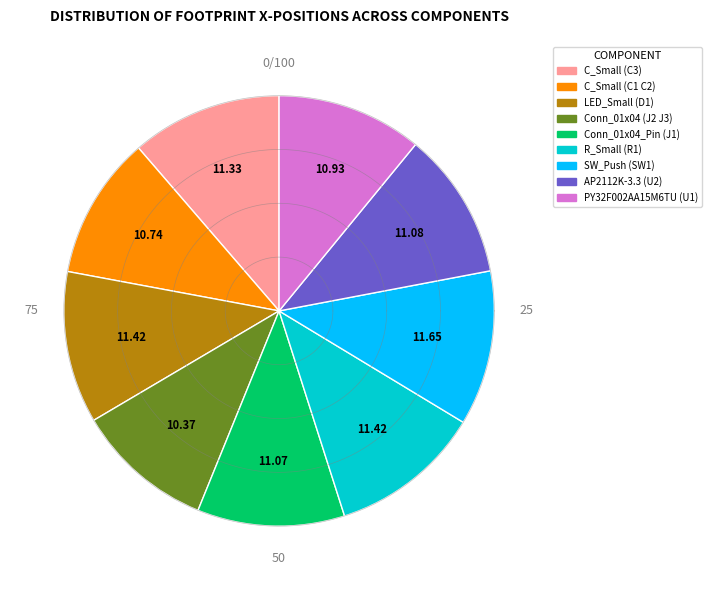

How many segments does this pie chart have?

9